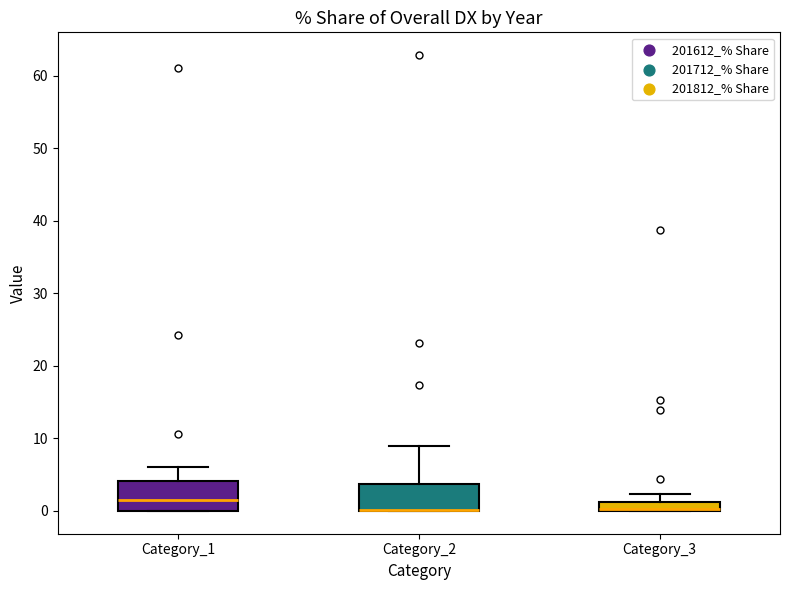

Where does the median line of the box for Category_1 sit on the y-axis? The values are not printed on the chart, so give them approximately, as read against the axis.

2